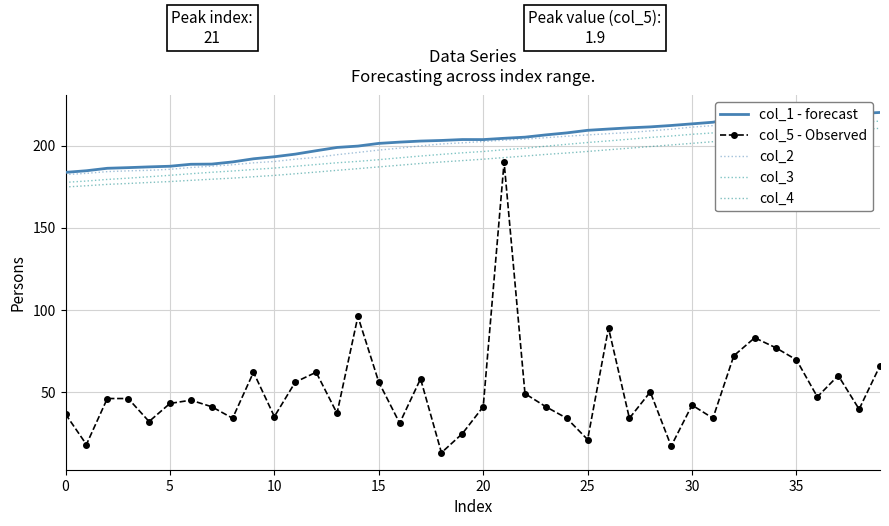

True or false: col_4 and col_1 - forecast intersect in this chart.

False